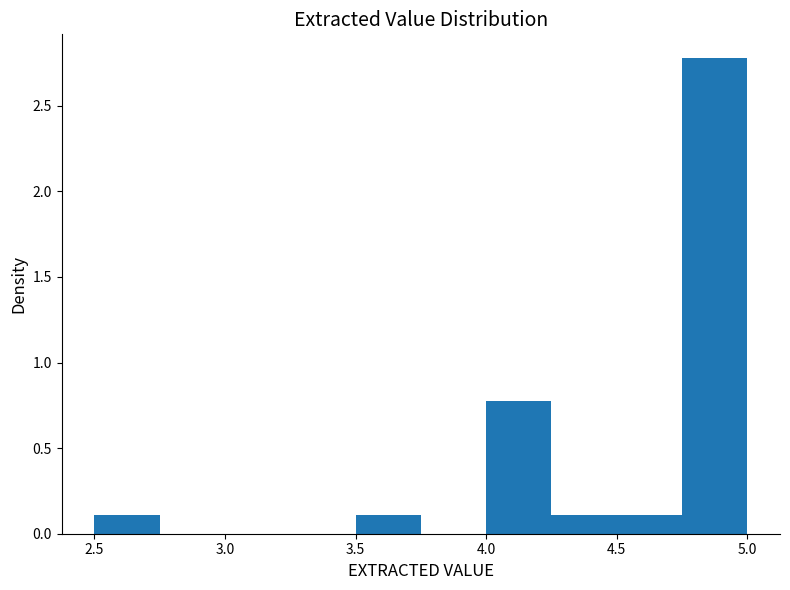

Reading left to right, list every bar in this chart as the range it spans on the x-axis followed by its height. The values are not printed on the chart, so give them approximately, as read against the axis.

2.50 to 2.75: 0.1
2.75 to 3.00: 0
3.00 to 3.25: 0
3.25 to 3.50: 0
3.50 to 3.75: 0.1
3.75 to 4.00: 0
4.00 to 4.25: 0.8
4.25 to 4.50: 0.1
4.50 to 4.75: 0.1
4.75 to 5.00: 2.8